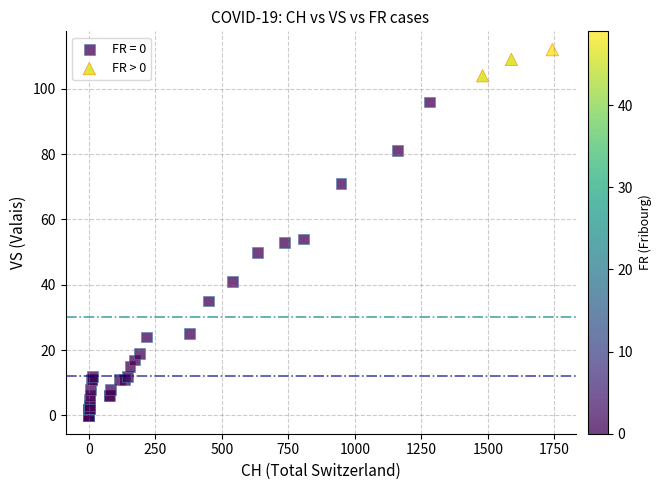

Which series contains the highest Y value?

FR > 0